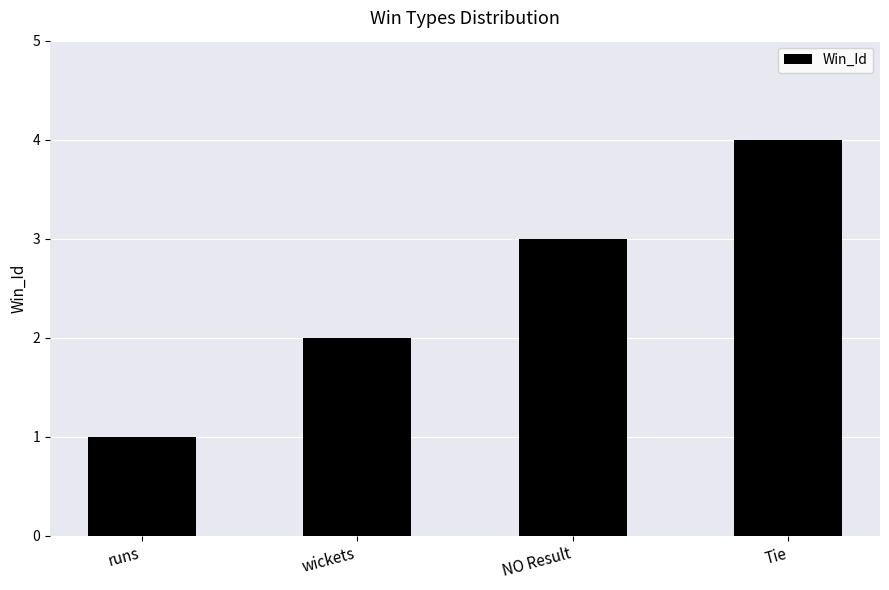

List the labels in order of value, smallest first.

runs, wickets, NO Result, Tie